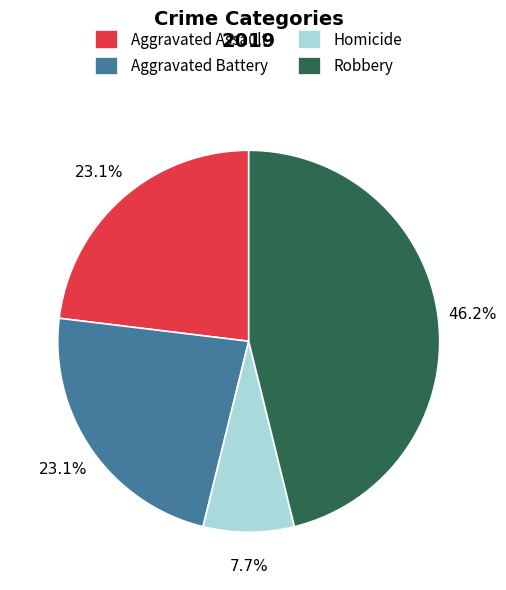

The Aggravated Battery slice represents 14% of the pie. True or false?

False